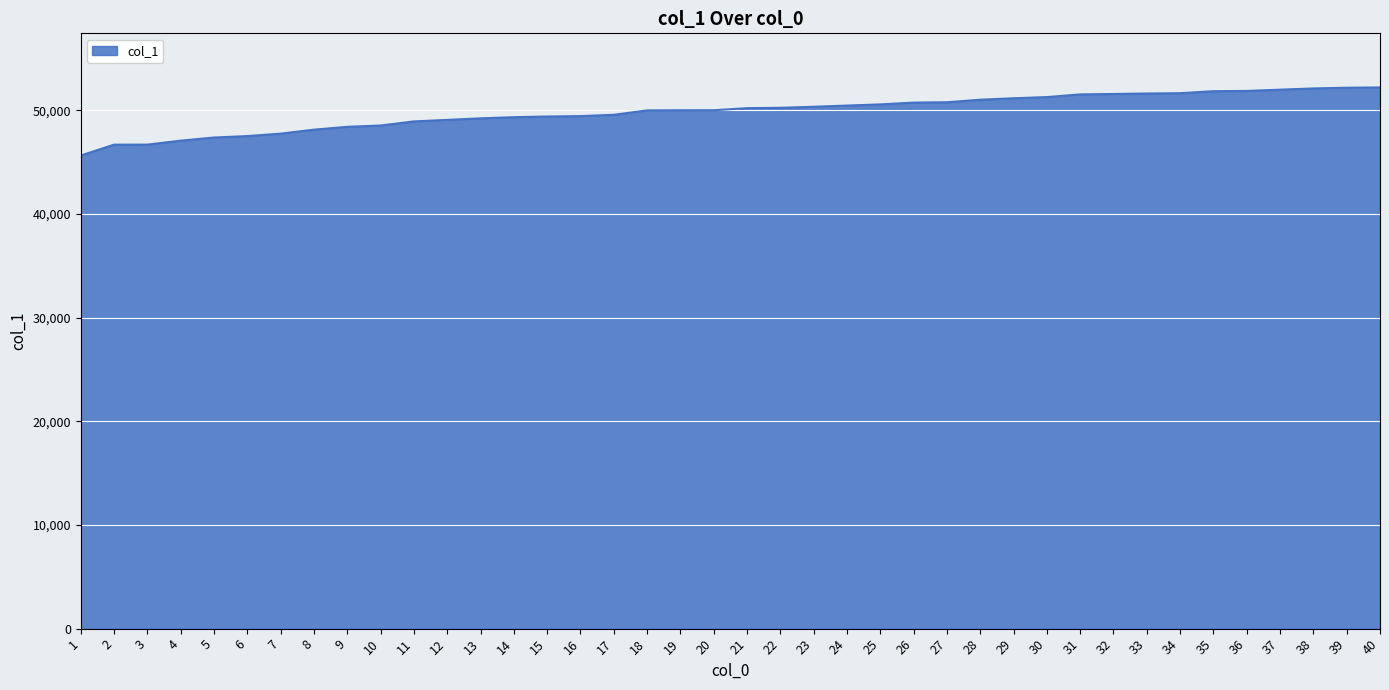

What is the sum of the values at 5 and 15?

96810